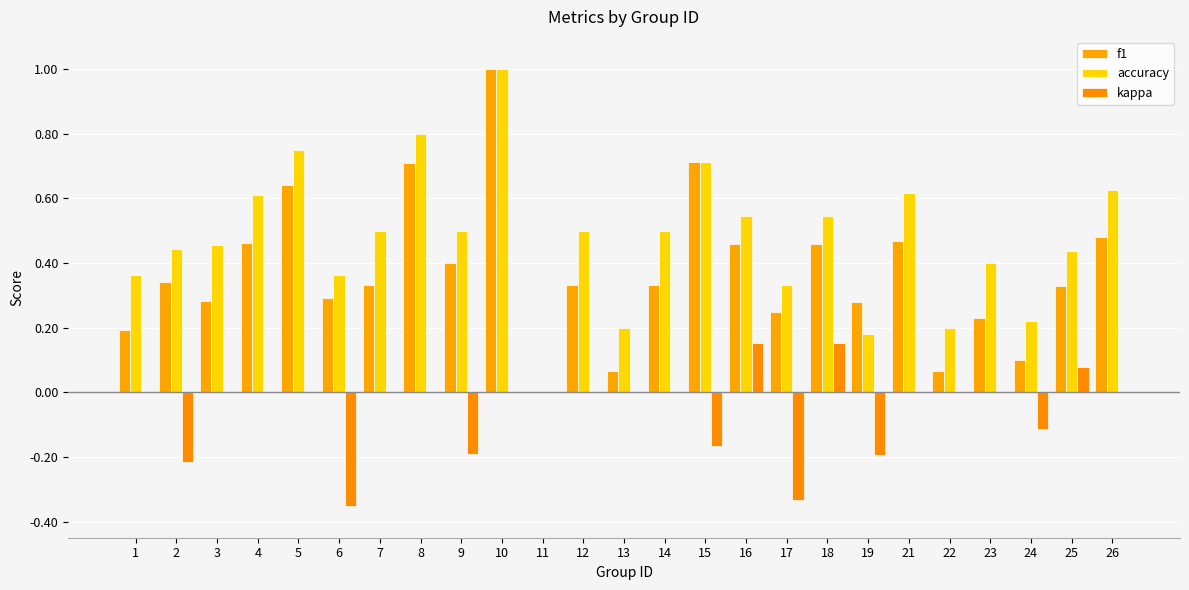

At how many categories does at least one series exceed 0?

24